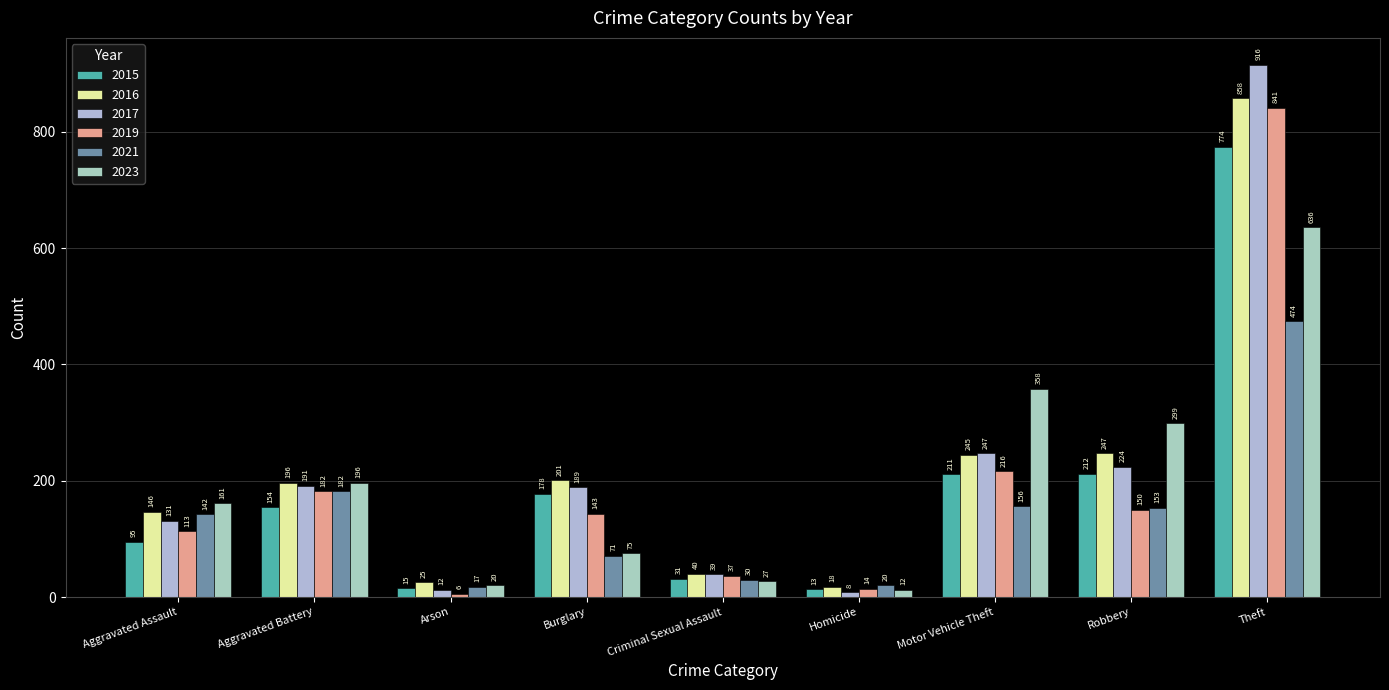

What are all the series names shown in the legend?

2015, 2016, 2017, 2019, 2021, 2023